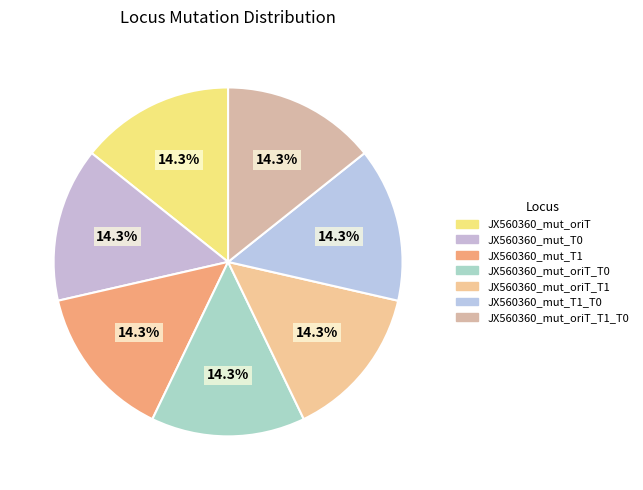

How many segments does this pie chart have?

7